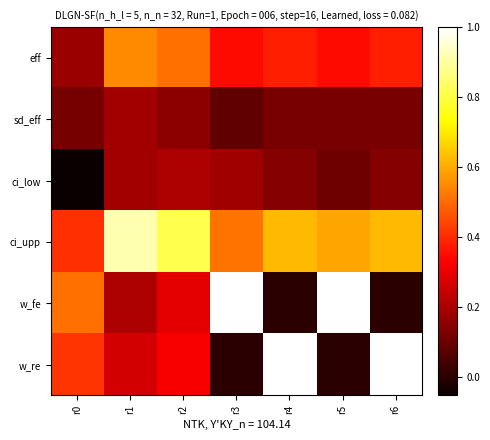

At r3, list the series in order from smallest to largest.

w_re, sd_eff, ci_low, eff, ci_upp, w_fe